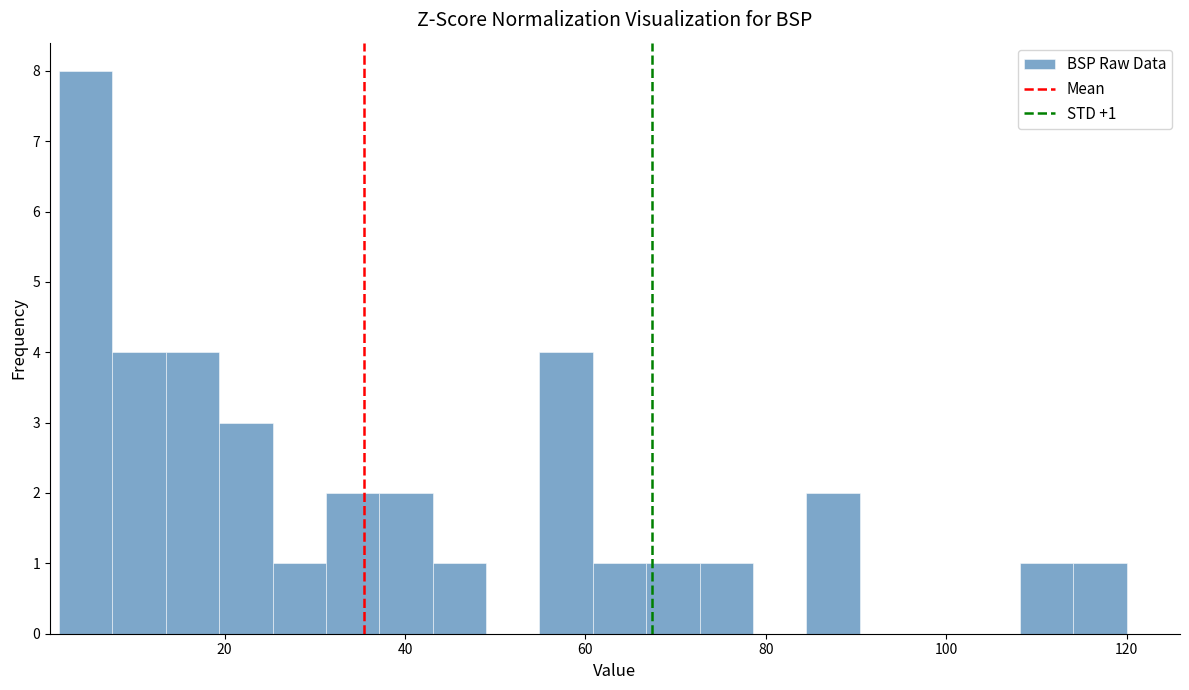

Read against the x-axis, roughly where is the centre of the tallest bar?

4